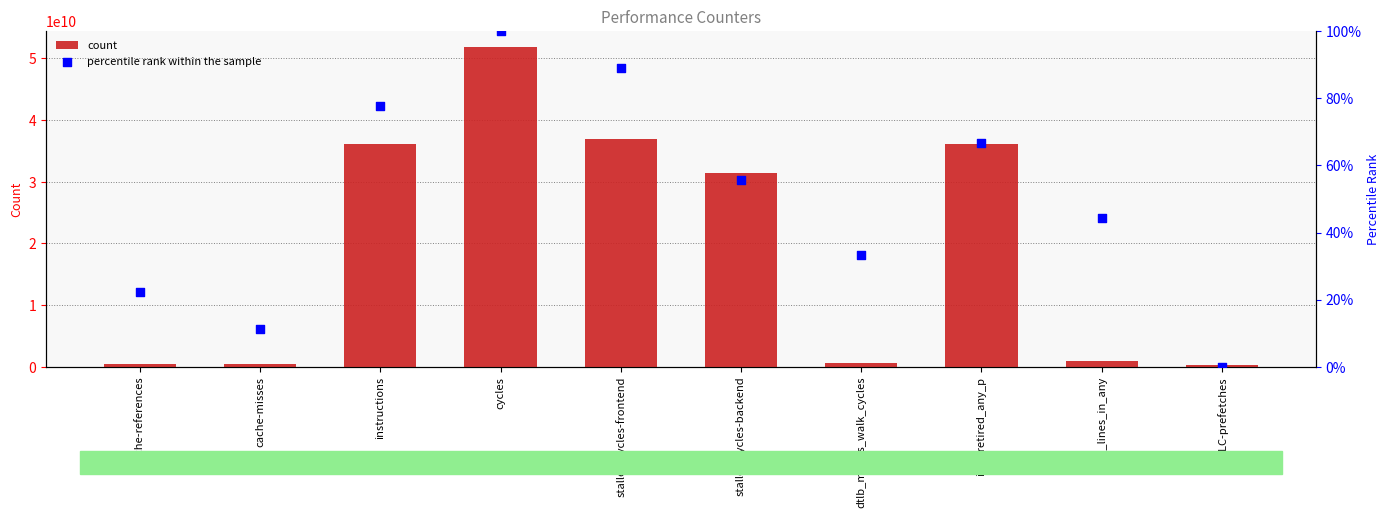

Is the value of percentile rank within the sample at cache-references greater than the value of count at cache-references?

No